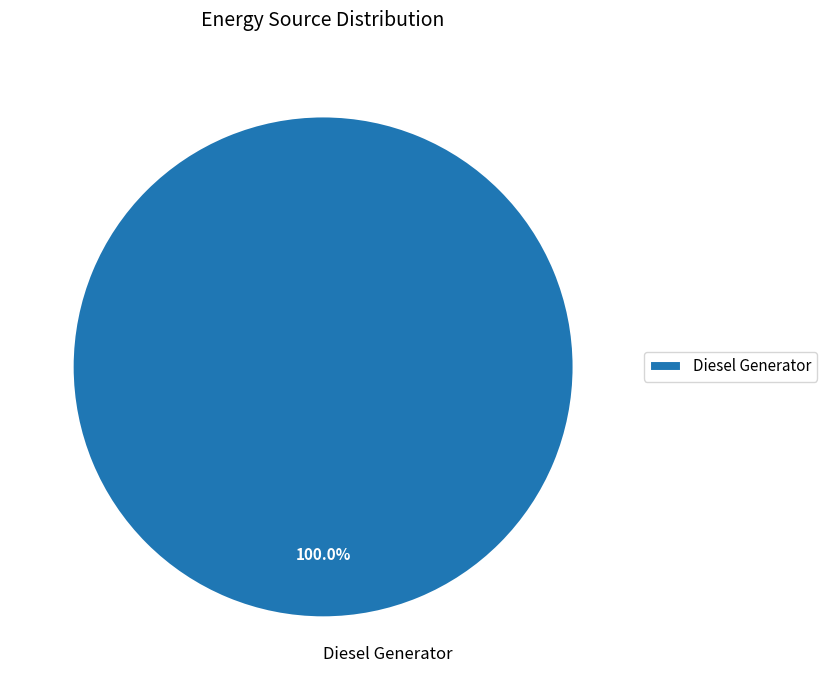

Rank the categories by value from lowest to highest.

Diesel Generator